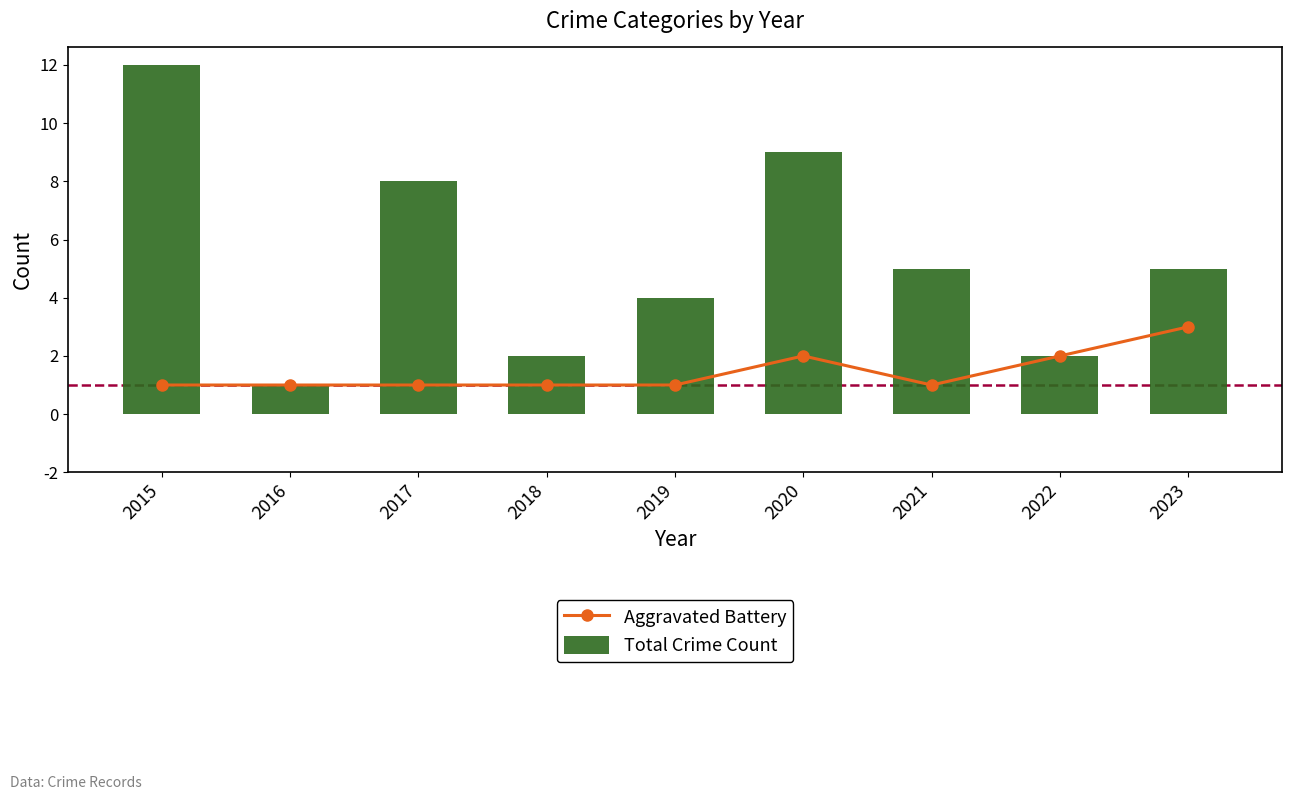

What is the difference between the second highest and minimum values in the Aggravated Battery series?

1